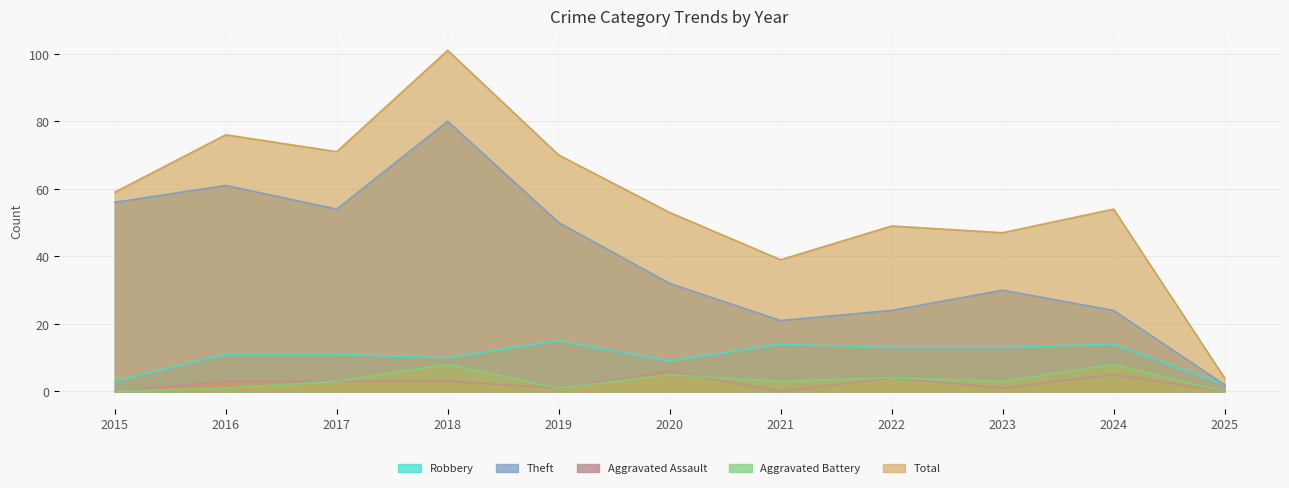

True or false: Total has more than 1 interior local peaks.

True